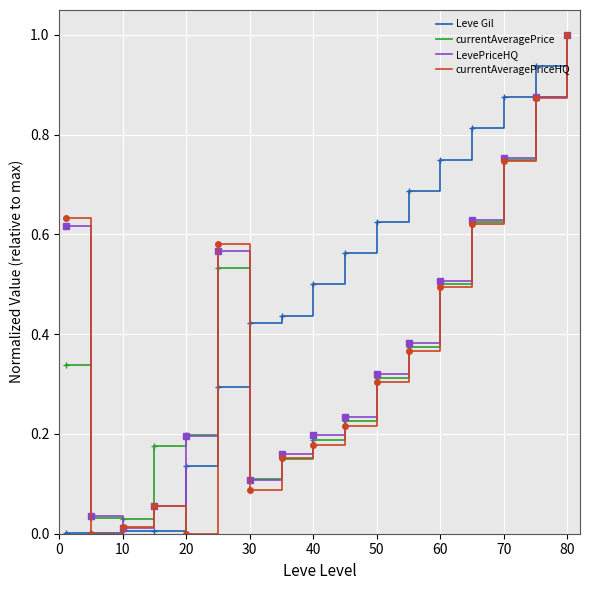

At how many categories does at least one series exceed 0?

17